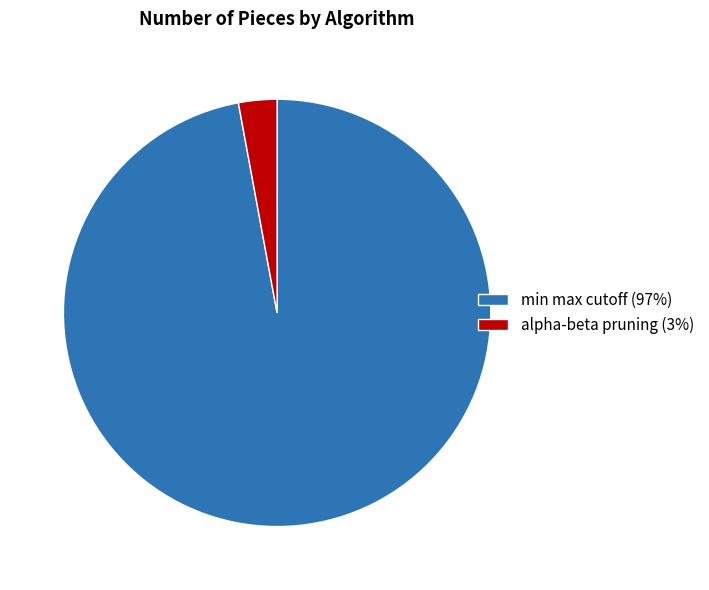

Is it true that alpha-beta pruning is 15% of the pie?

False